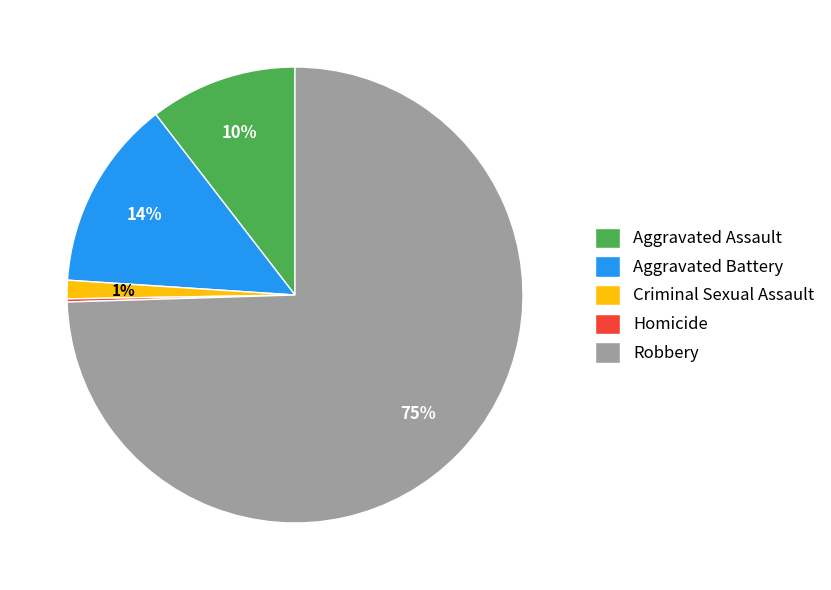

Does Robbery represent more than half of the total?

Yes